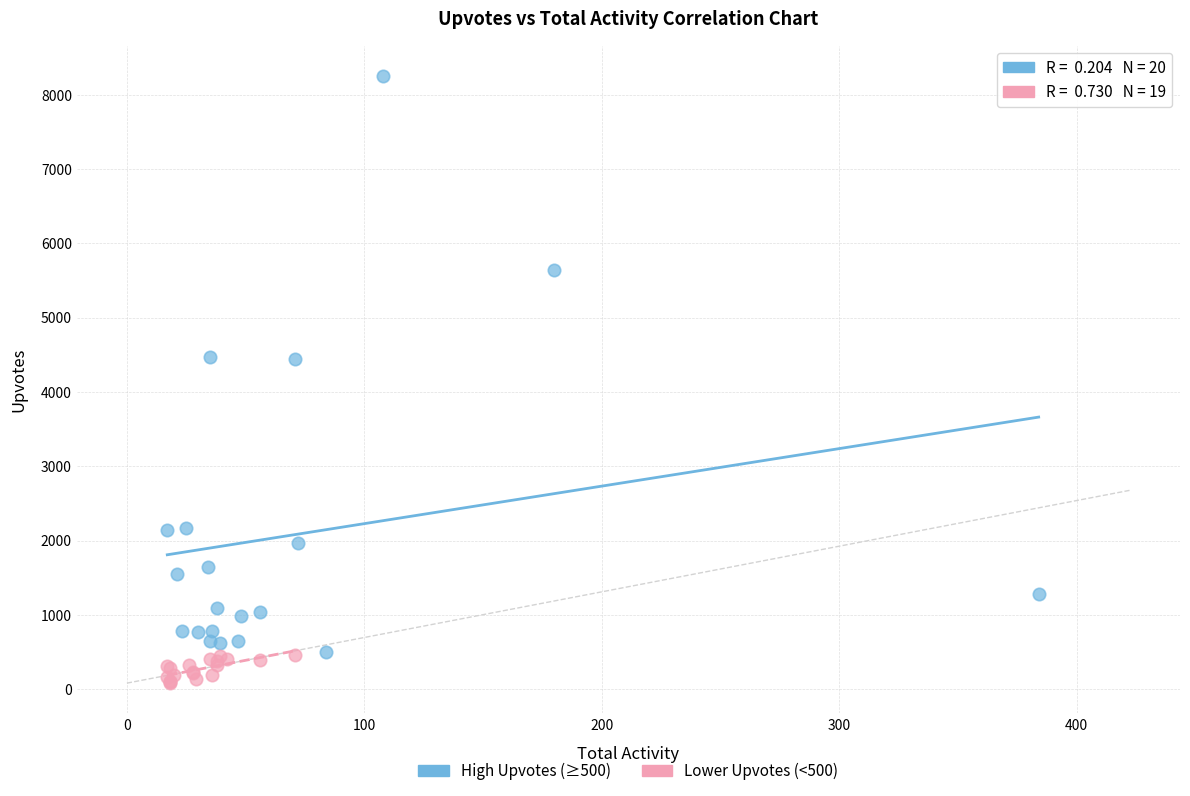

Which series has the largest Y range (max minus min)?

High Upvotes (≥500)